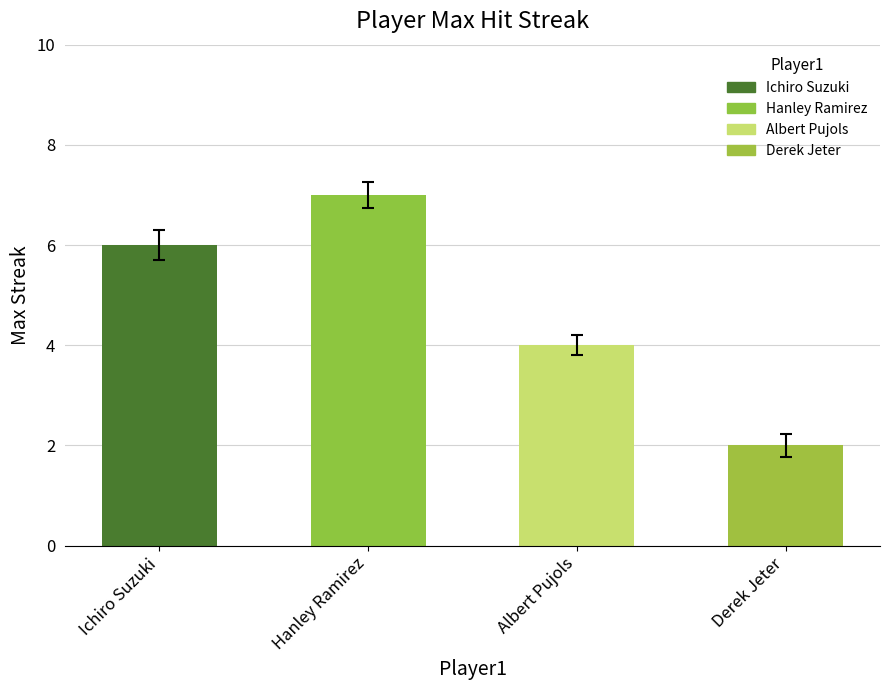

The value at Ichiro Suzuki is 4. True or false?

False